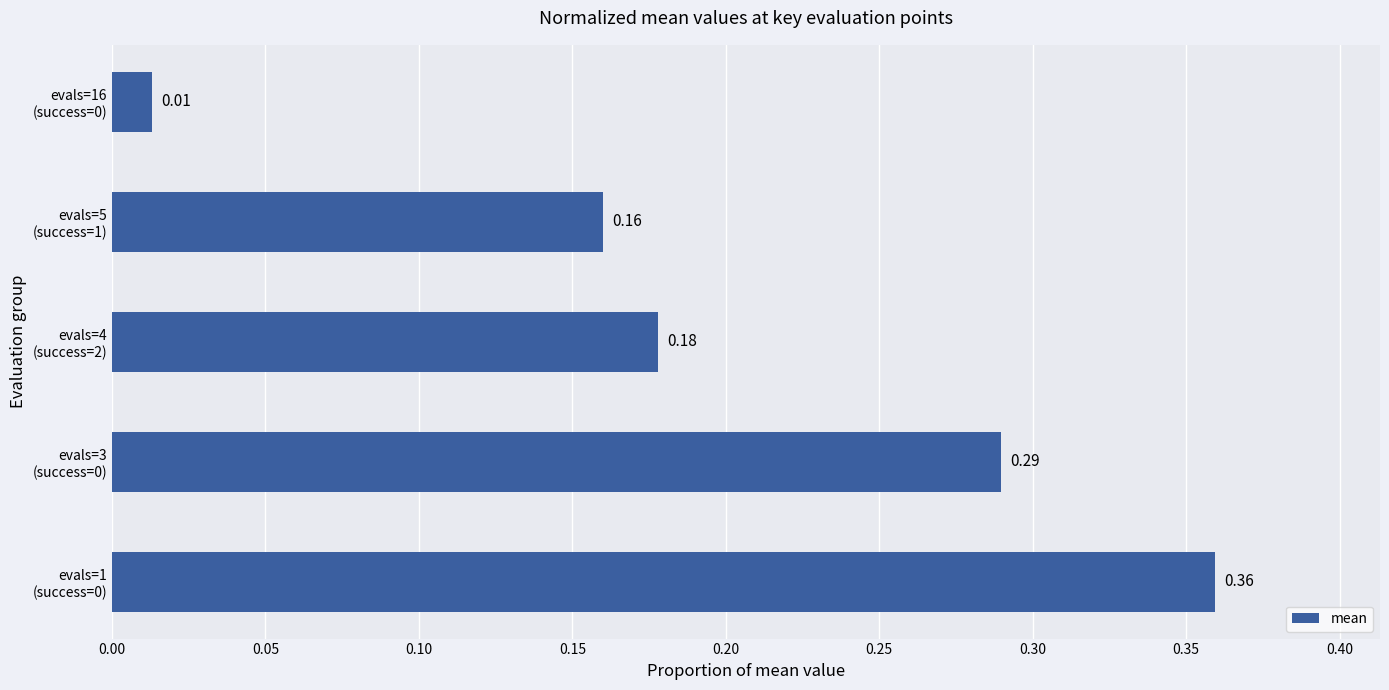

How many distinct data groups are displayed?

1